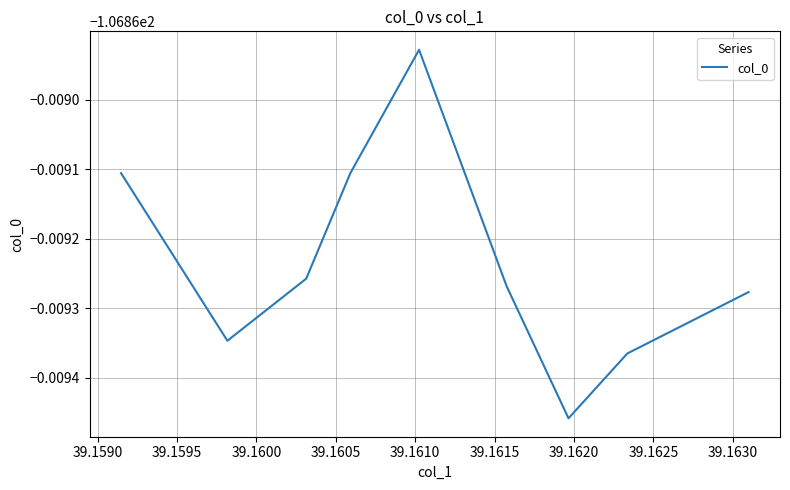

Reading left to right, list all the values displayed in this chart.

-106.9	-106.9	-106.9	-106.9	-106.9	-106.9	-106.9	-106.9	-106.9